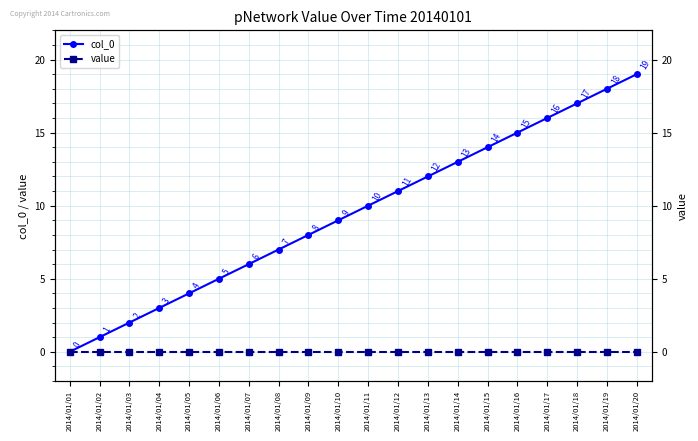

Which label corresponds to the smallest value in the chart?

2014/01/01